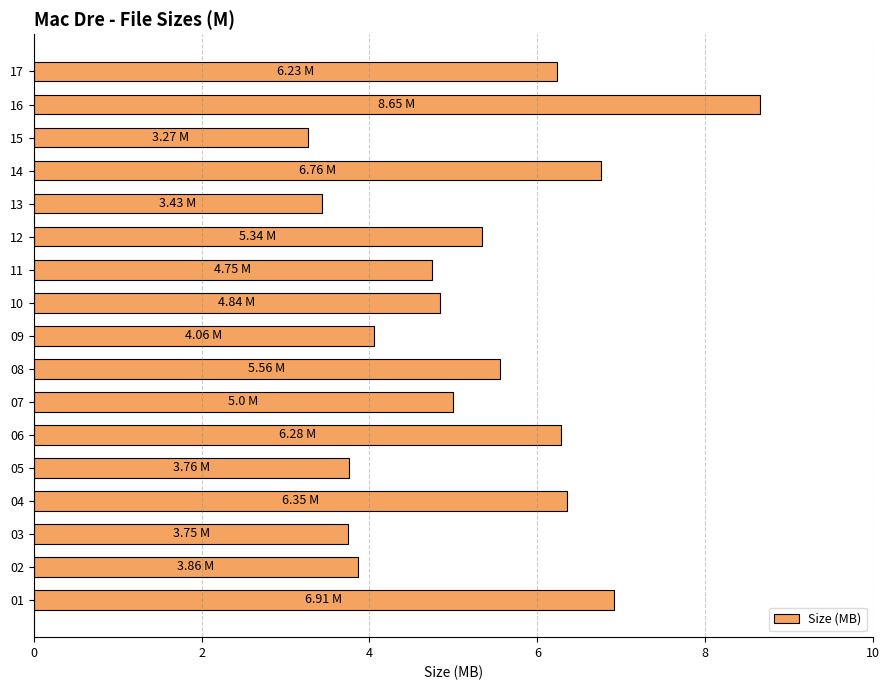

What is the ratio of the value at 10 to the value at 16?

0.6